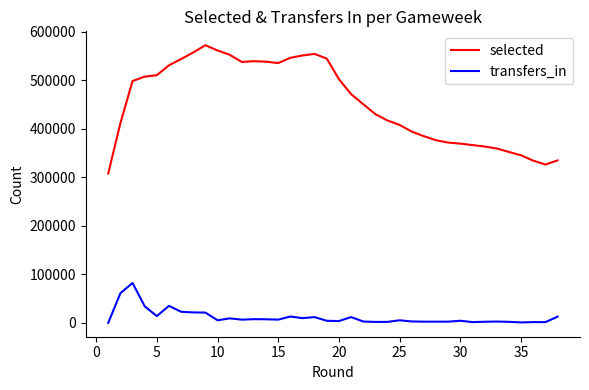

True or false: selected and transfers_in cross at least once.

False